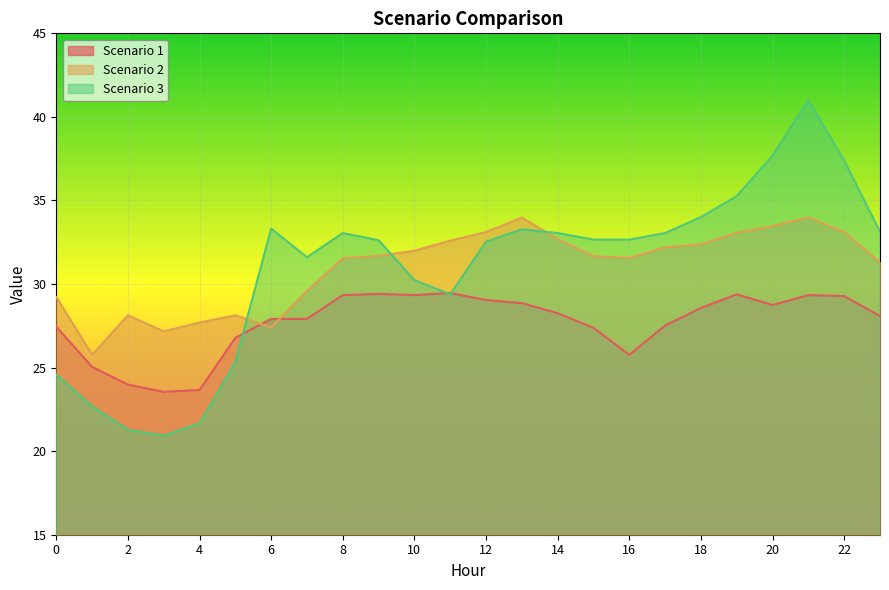

Rank the series by their maximum value, from lowest to highest.

Scenario 1, Scenario 2, Scenario 3